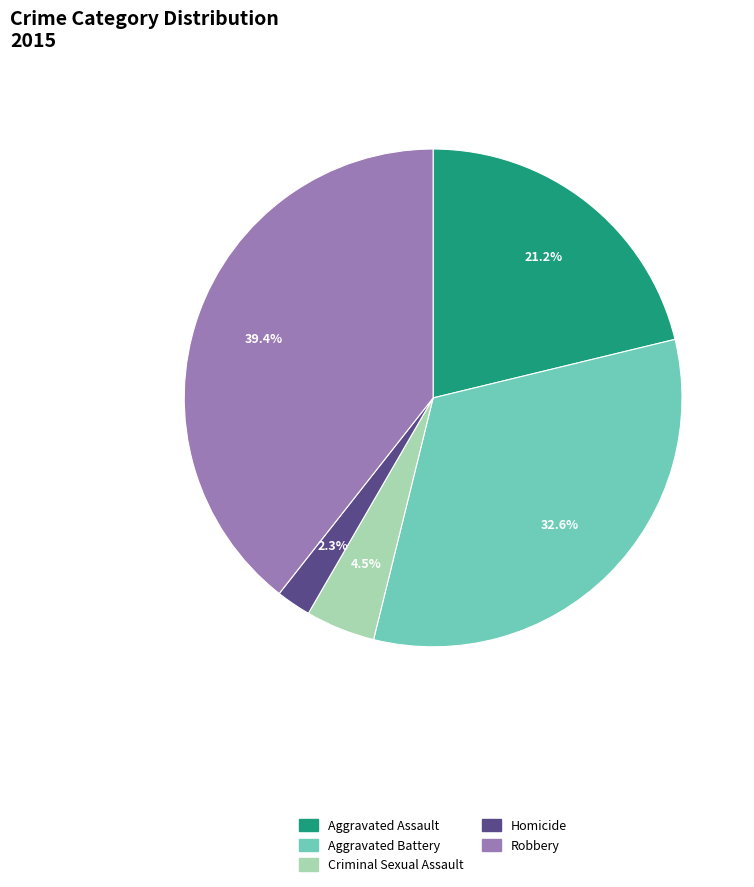

Is there any slice that represents more than half of the pie?

No